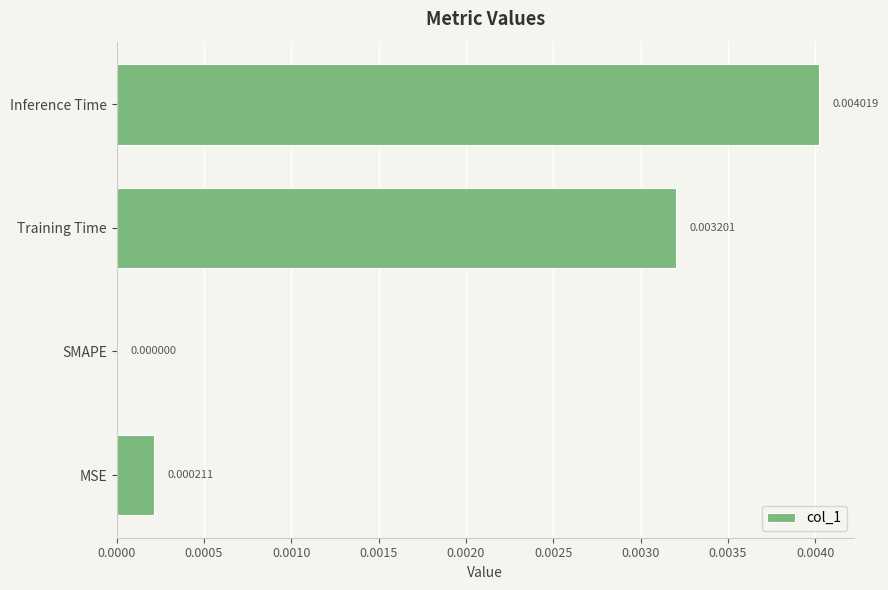

At which category does the chart reach its peak across all series?

Inference Time